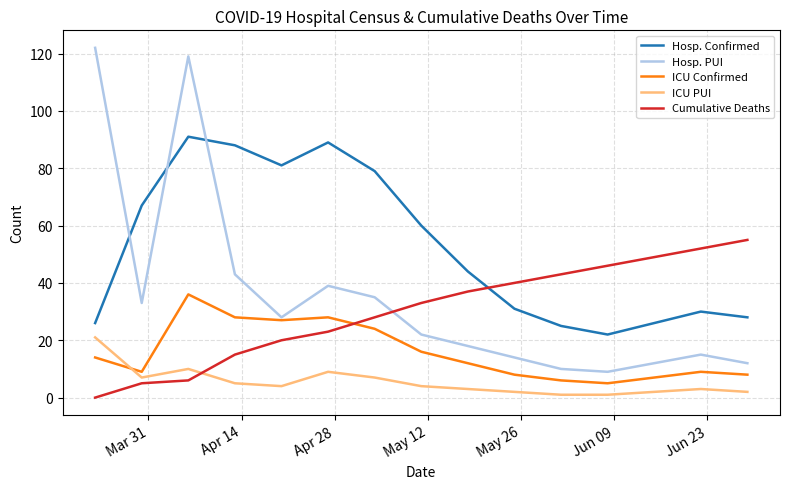

Which series has the largest total across all categories?

Hosp. Confirmed